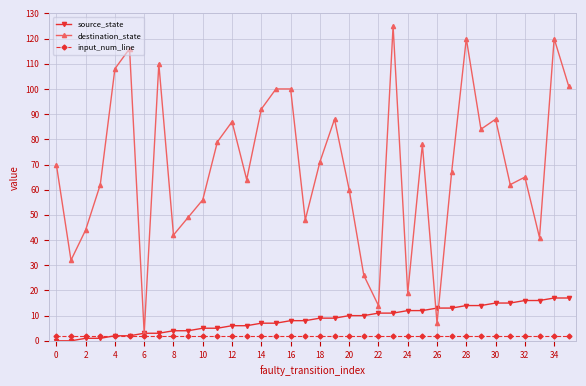

Which series has the widest spread of values?

destination_state